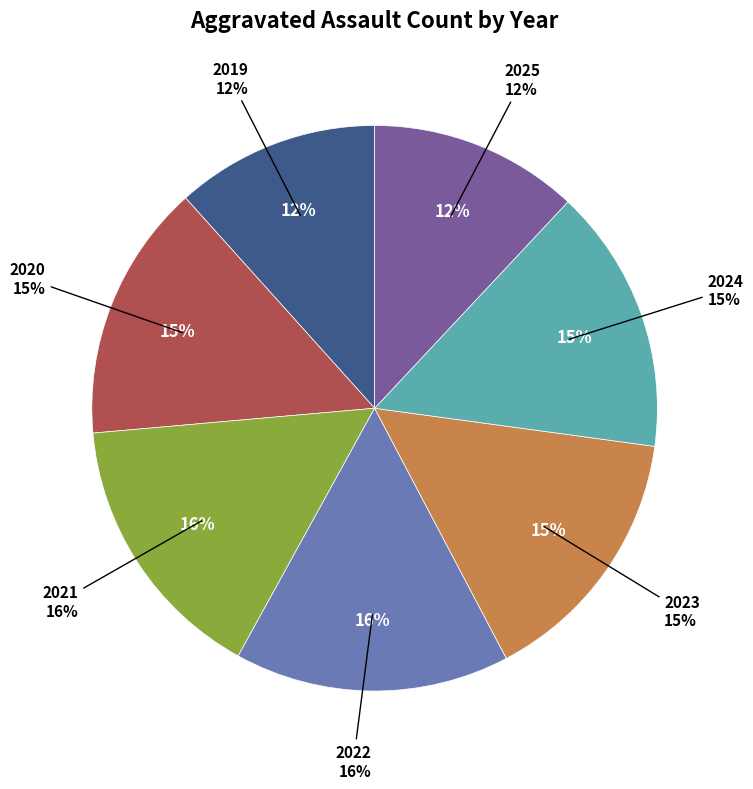

Is 2020 the majority of the pie?

No